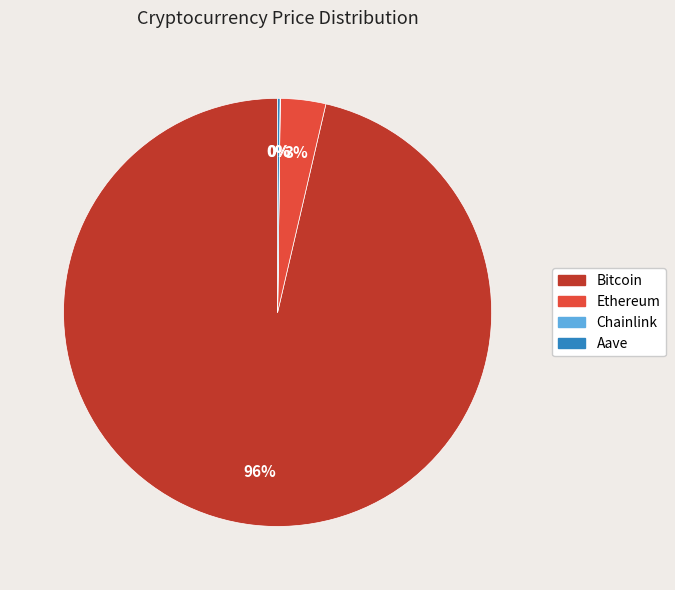

The Bitcoin slice represents 96% of the pie. True or false?

True